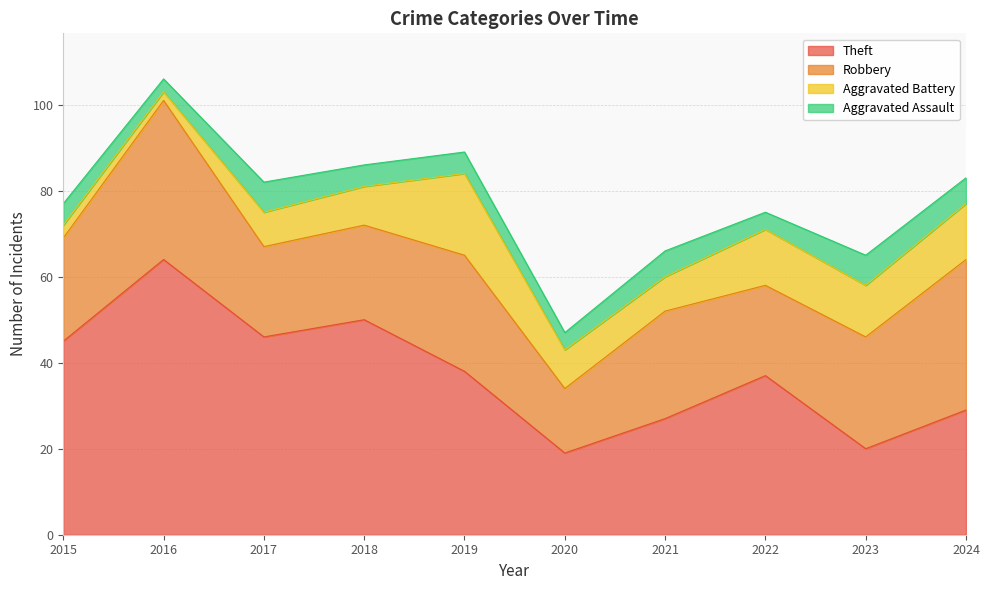

What is the difference between the Aggravated Battery values at 2019 and 2017?

11